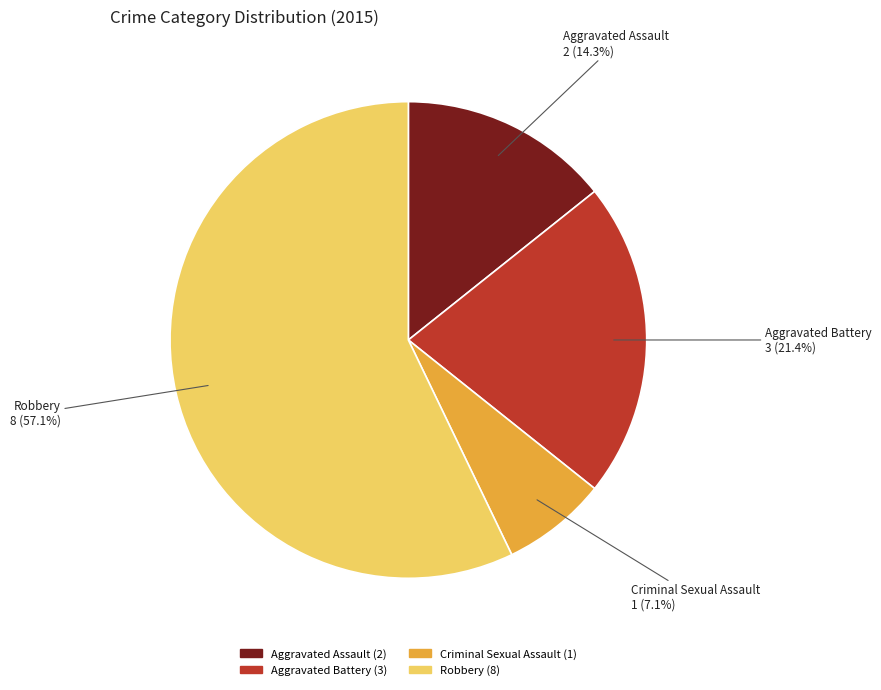

The Aggravated Battery slice represents 13% of the pie. True or false?

False